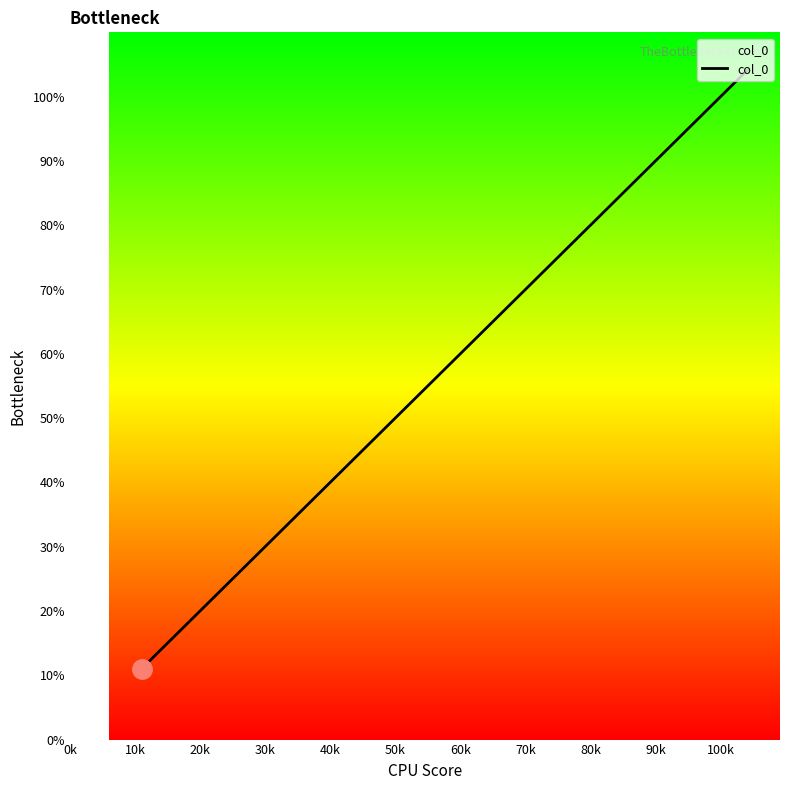

True or false: the data has more than 1 interior local peaks.

False